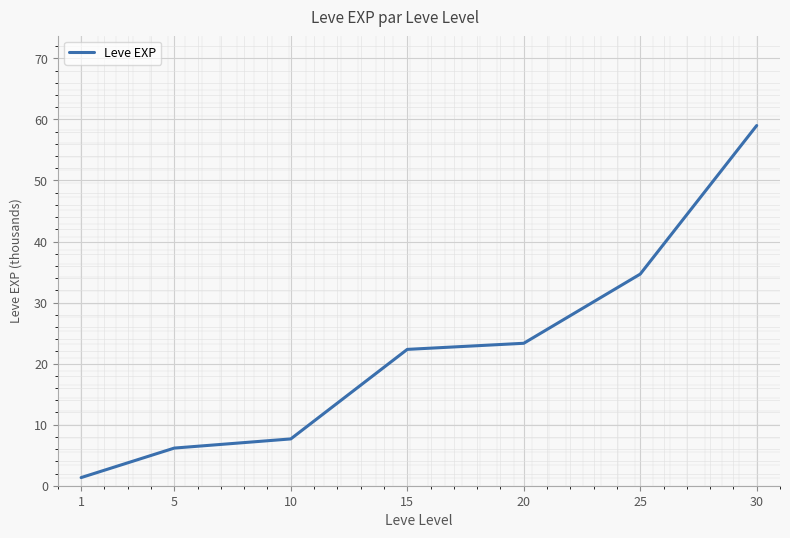

What is the difference between the maximum and minimum values?

57.7